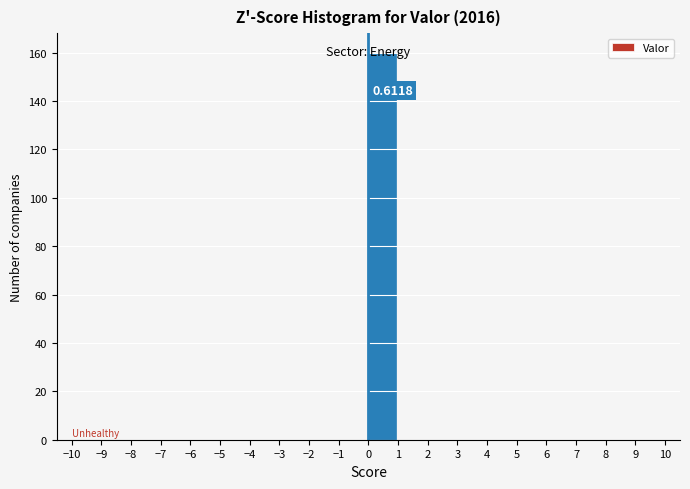

Over which range of the x-axis is the bar tallest?

0.00 to 1.05